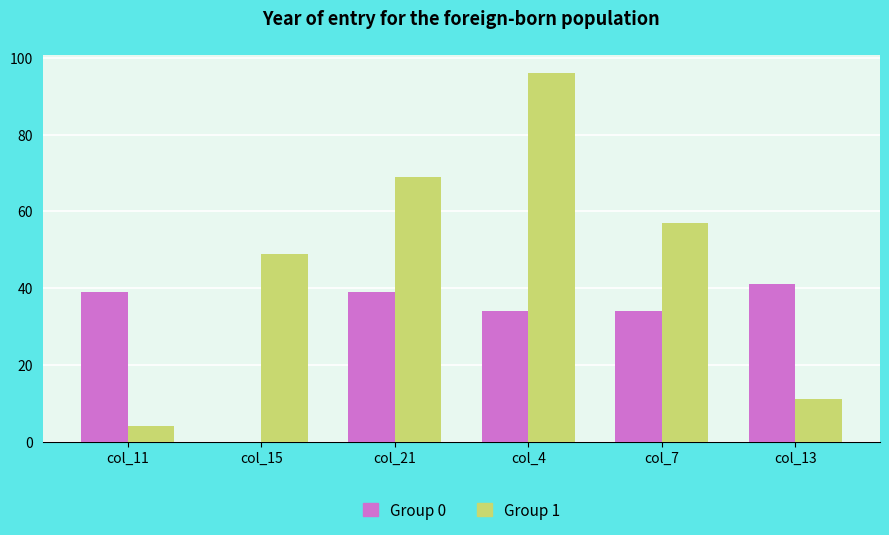

Are the bars horizontal?

No